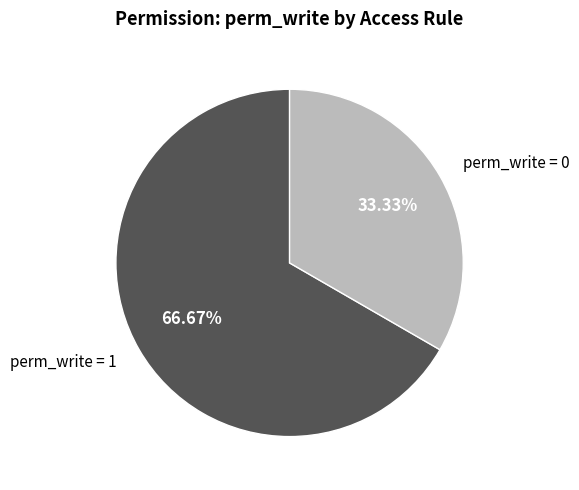

Rank the categories by value from highest to lowest.

perm_write = 1, perm_write = 0